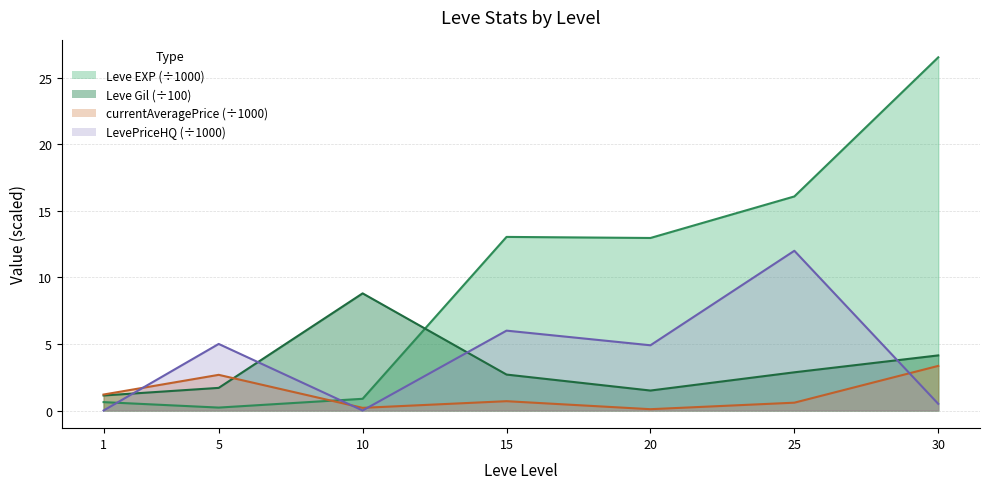

What is the value of the Leve EXP point at the 2nd from the left?

0.2